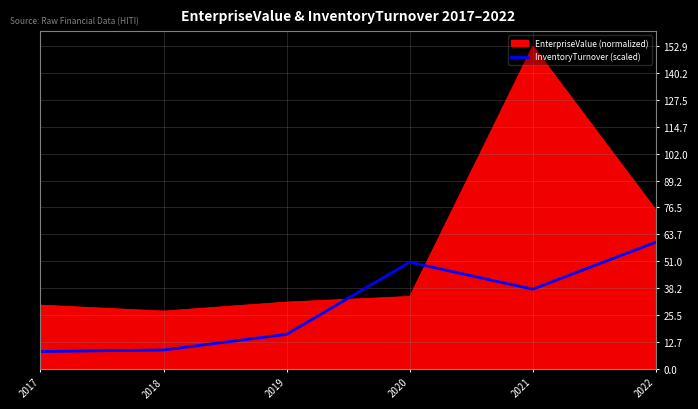

What is the difference between the maximum and minimum values in the EnterpriseValue (normalized) series?

125.5